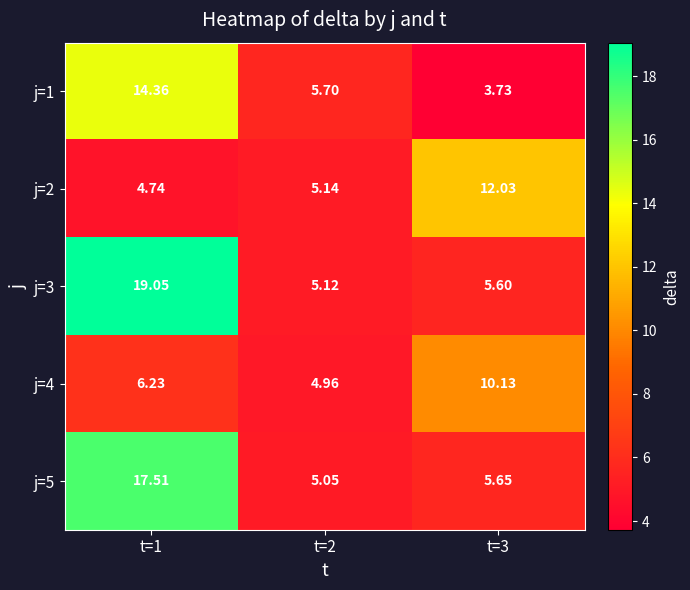

Count the number of data series in this chart.

5